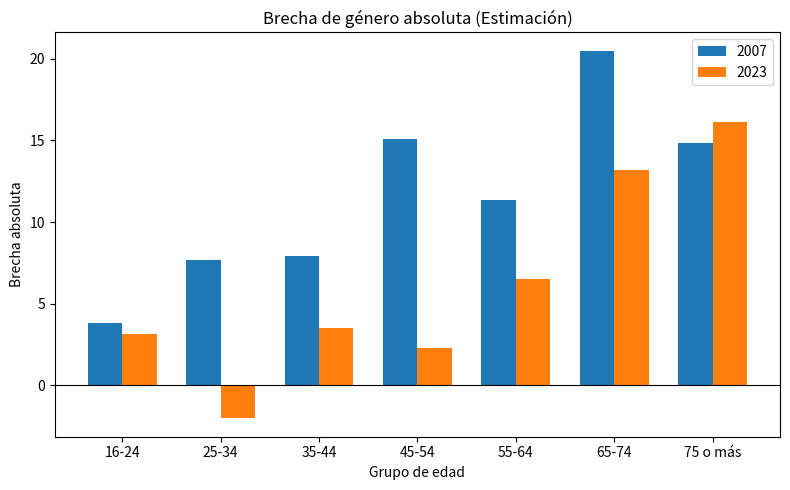

What is the difference between the 2023 values at 35-44 and 25-34?

5.5